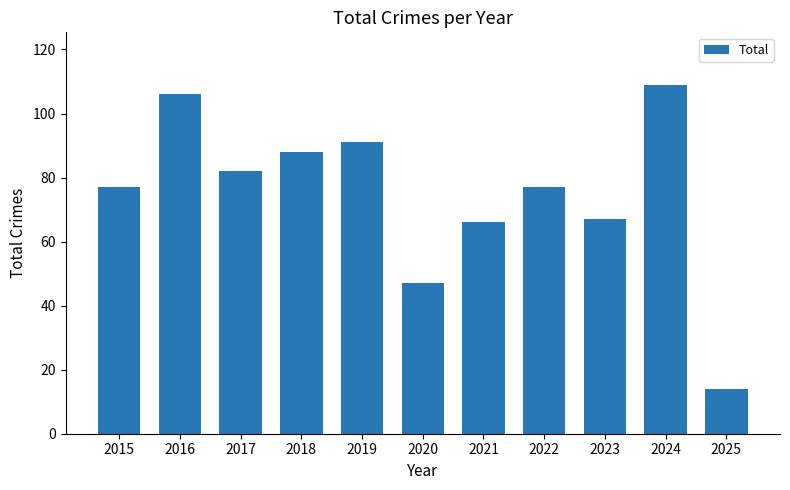

What is the minimum value shown in the chart?

14